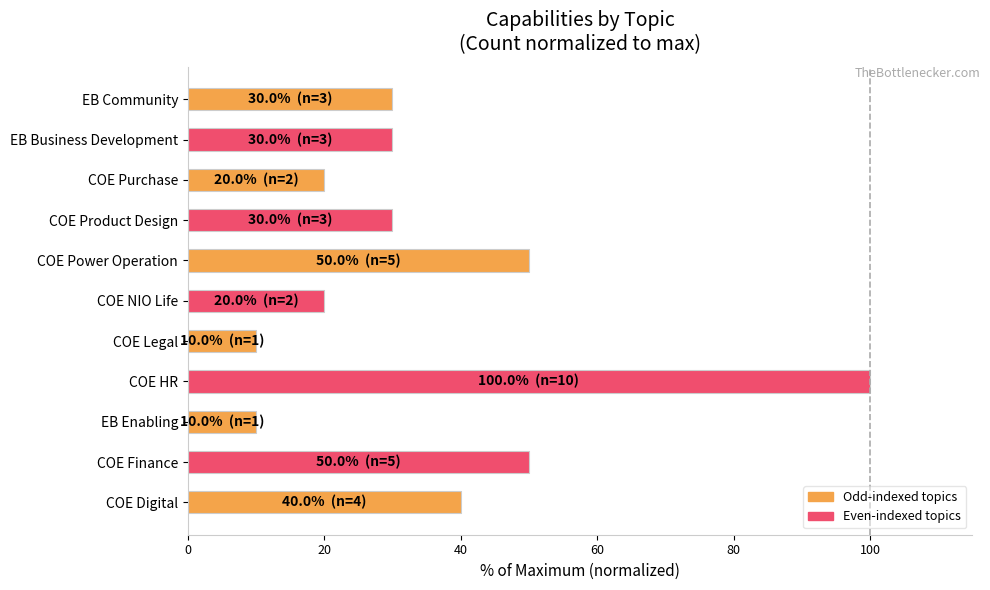

The value at EB Enabling is 10. True or false?

True